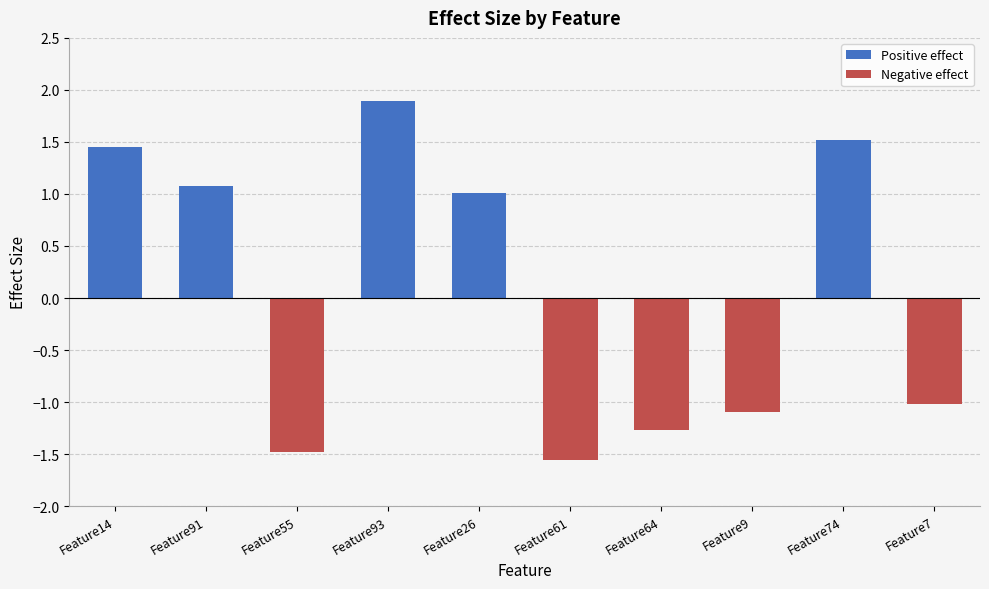

What are all the series names shown in the legend?

Positive effect, Negative effect